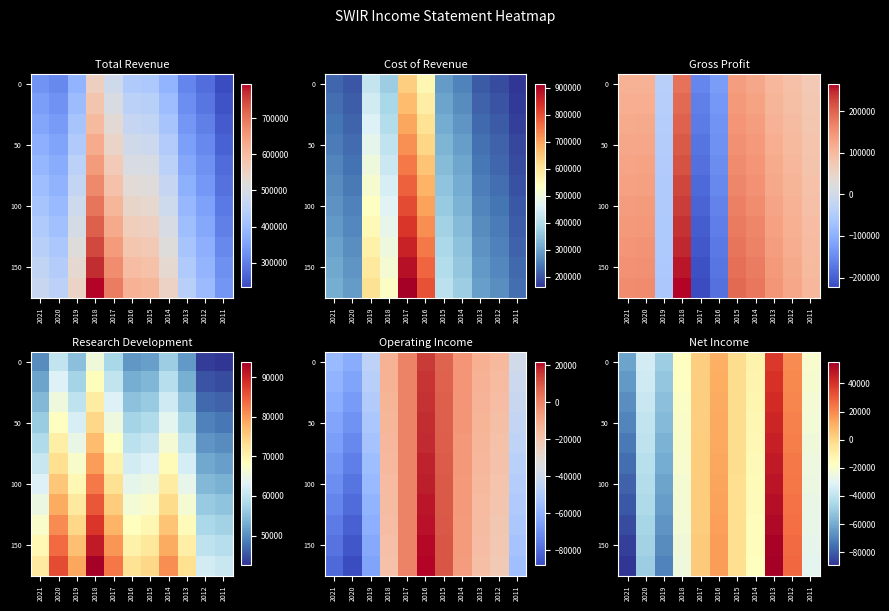

True or false: 100 has a value of 6599.8 at 2016.

False